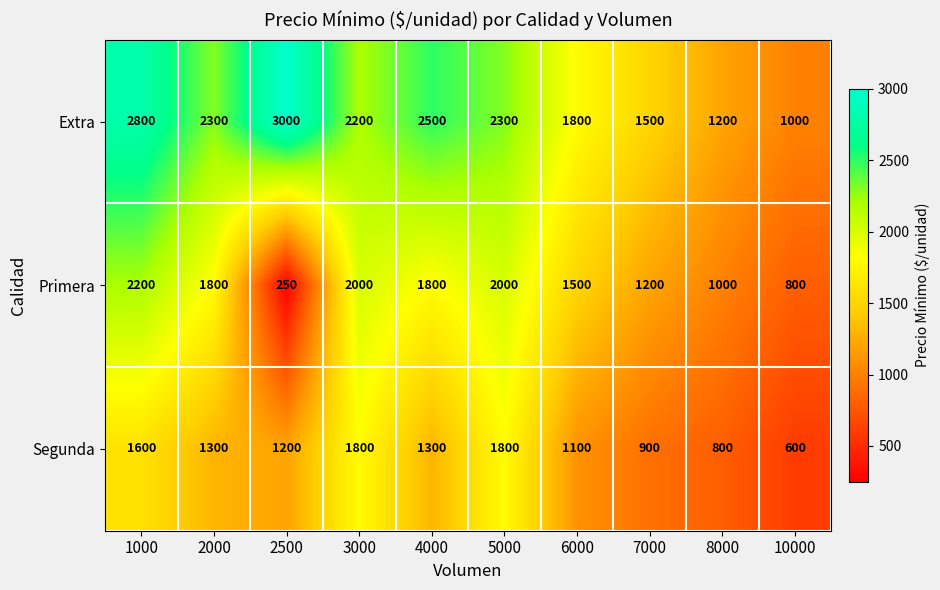

Reading left to right, extract all data points from this chart.

Extra: 2800	2300	3000	2200	2500	2300	1800	1500	1200	1000
Primera: 2200	1800	250	2000	1800	2000	1500	1200	1000	800
Segunda: 1600	1300	1200	1800	1300	1800	1100	900	800	600